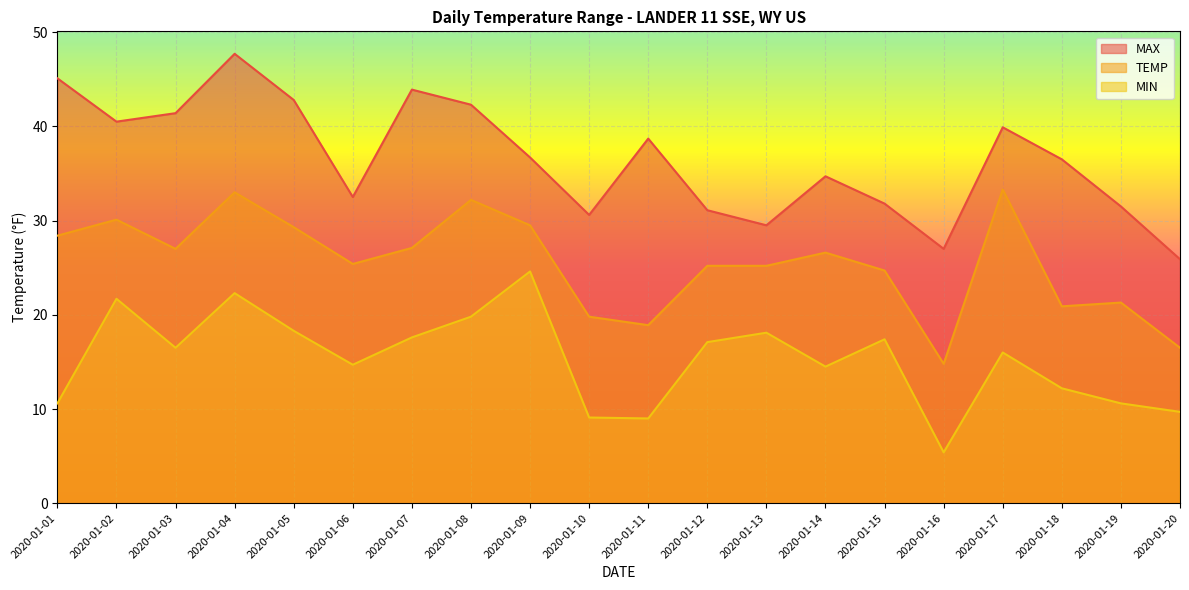

True or false: MAX has more than 0 points higher than both neighbors.

True